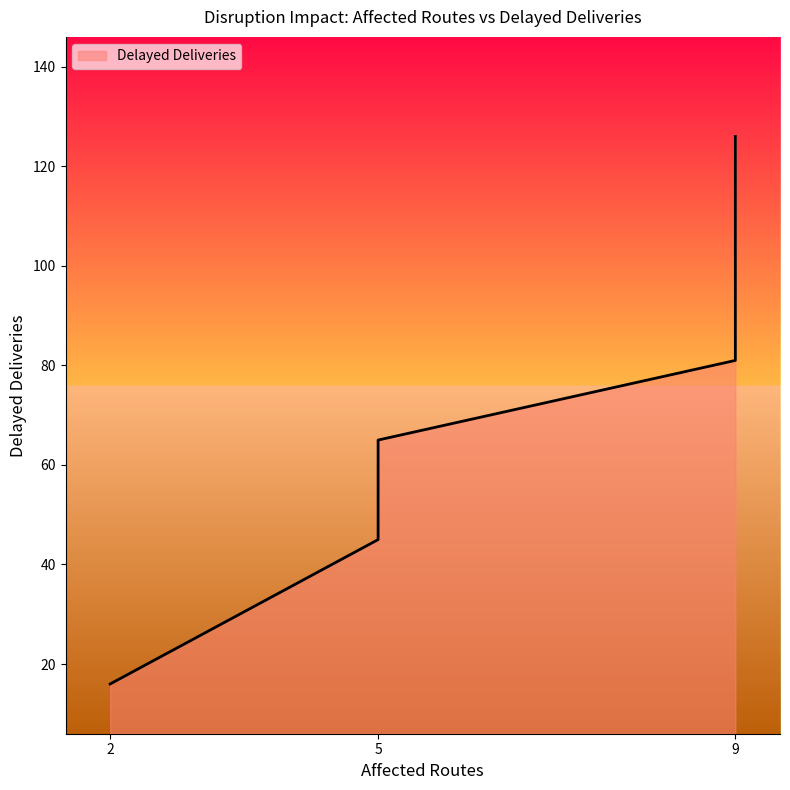

How many lines are shown in the chart?

1